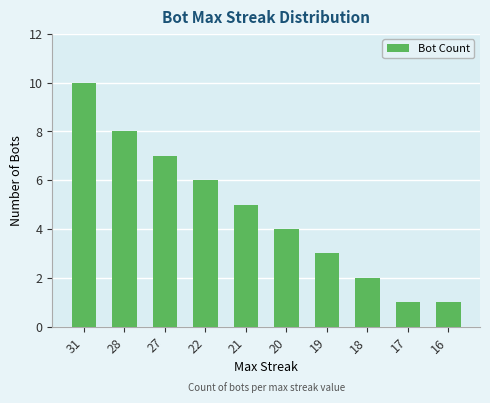

Reading right to left, extract all data points from this chart.

16=1	17=1	18=2	19=3	20=4	21=5	22=6	27=7	28=8	31=10